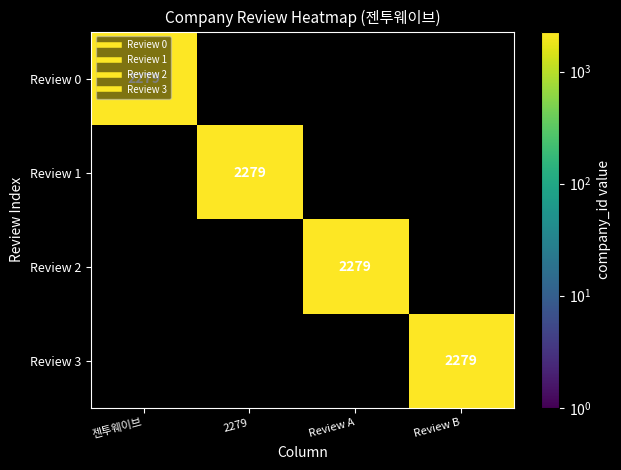

Which series has the largest range (max minus min)?

Row 0